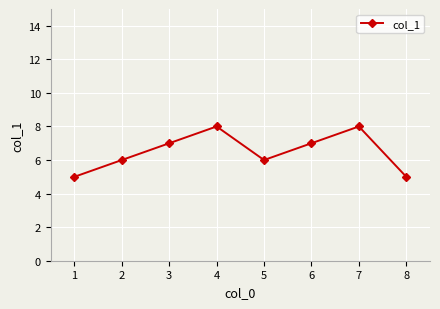

The chart shows a value of 6 at 5. True or false?

True